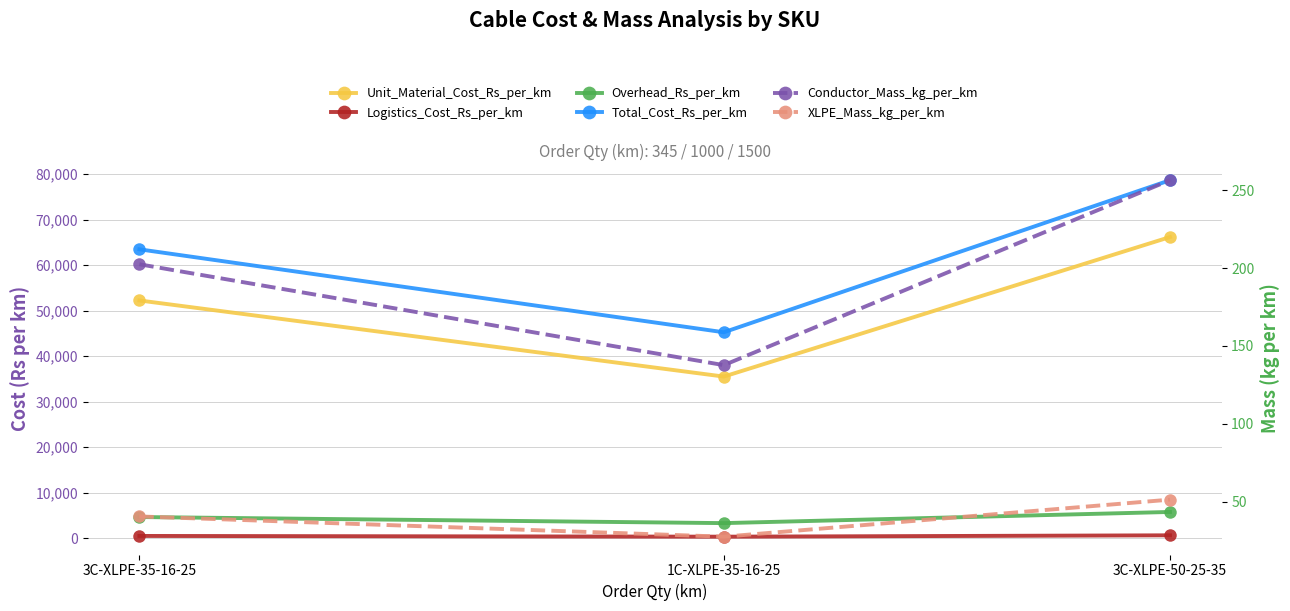

What is the average value of the Unit_Material_Cost_Rs_per_km series?

51314.3